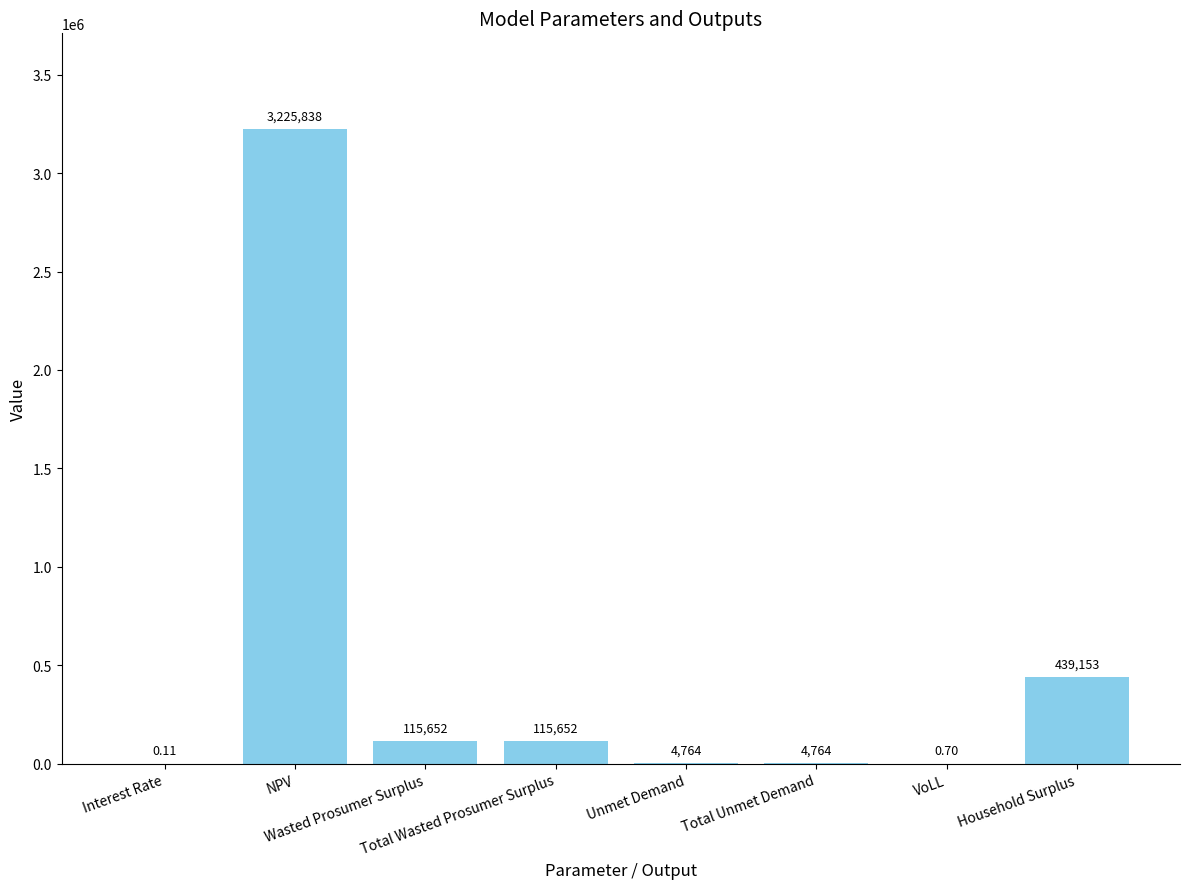

What is the difference between the values at VoLL and NPV?

3225837.2